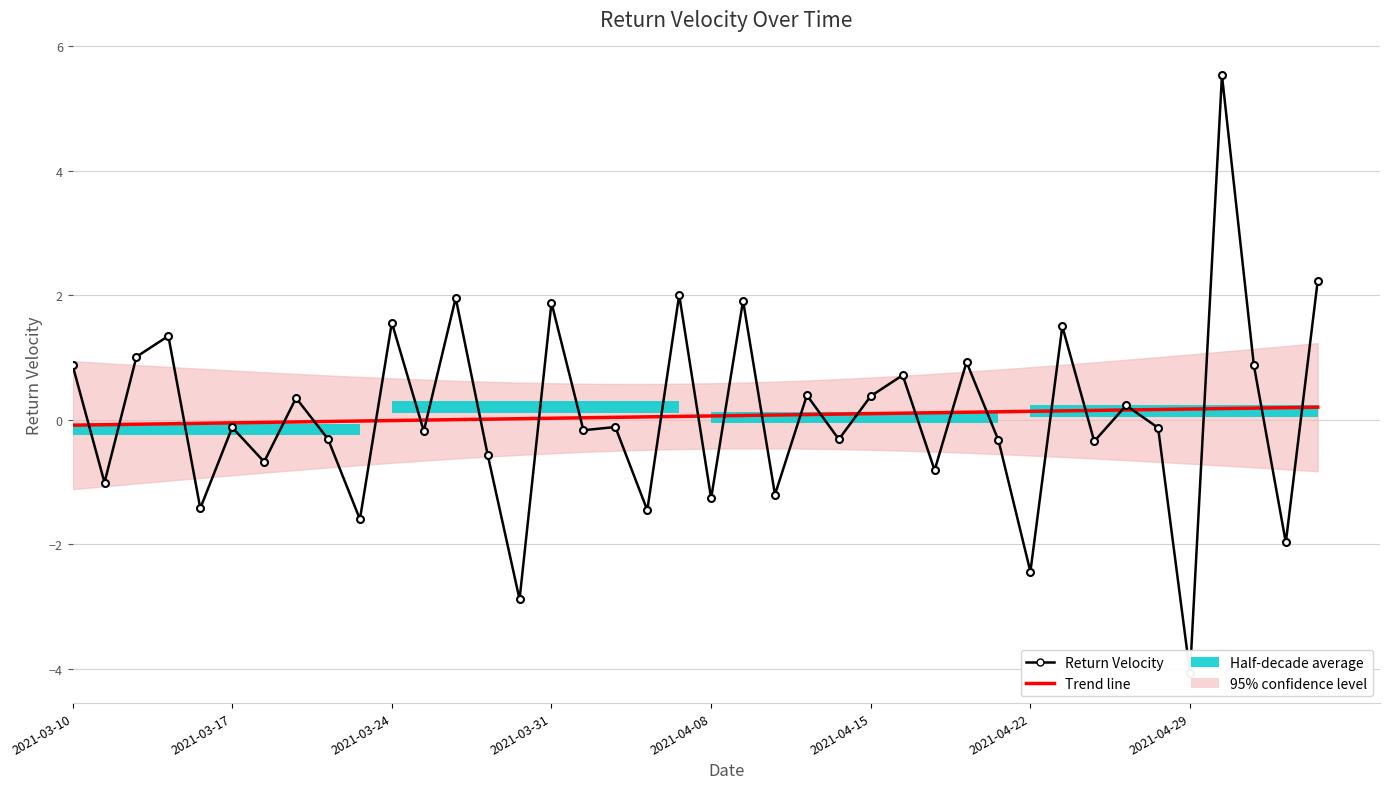

How many values in Trend line are above zero?

28